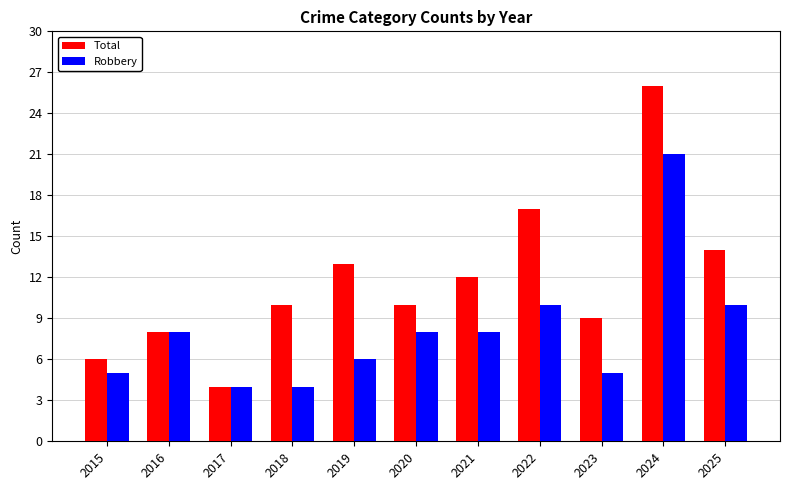

At which label does Total reach its minimum?

2017